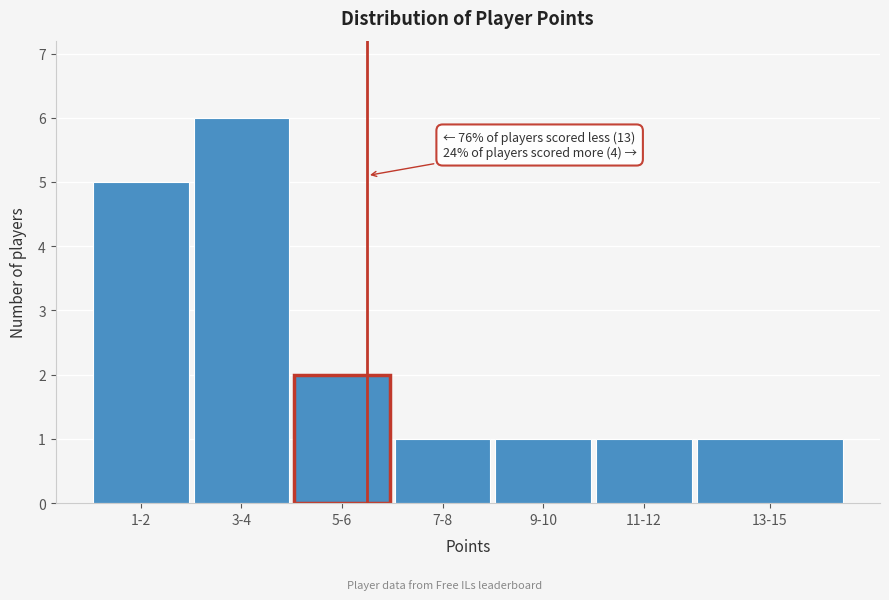

Reading left to right, extract all data points from this chart.

1-2=5	3-4=6	5-6=2	7-8=1	9-10=1	11-12=1	13-15=1